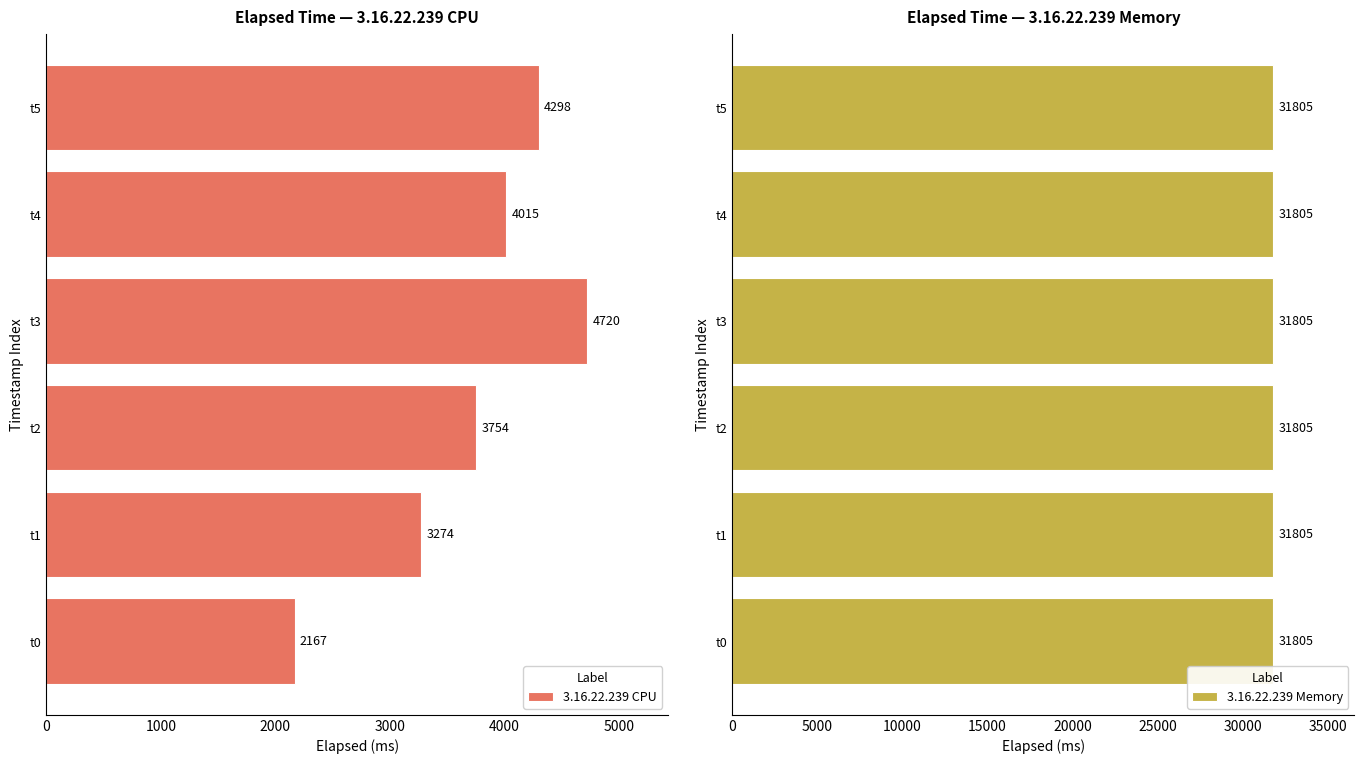

How many distinct data groups are displayed?

2